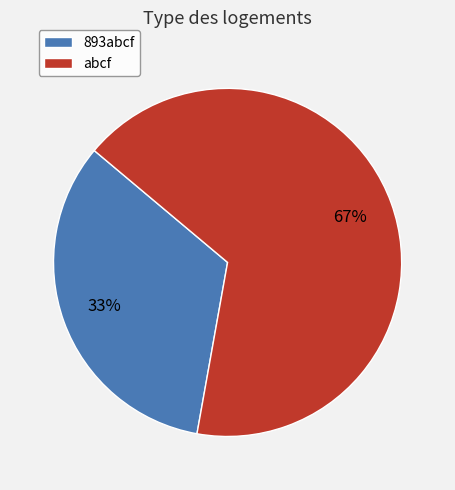

Between 893abcf and abcf, which is larger?

abcf